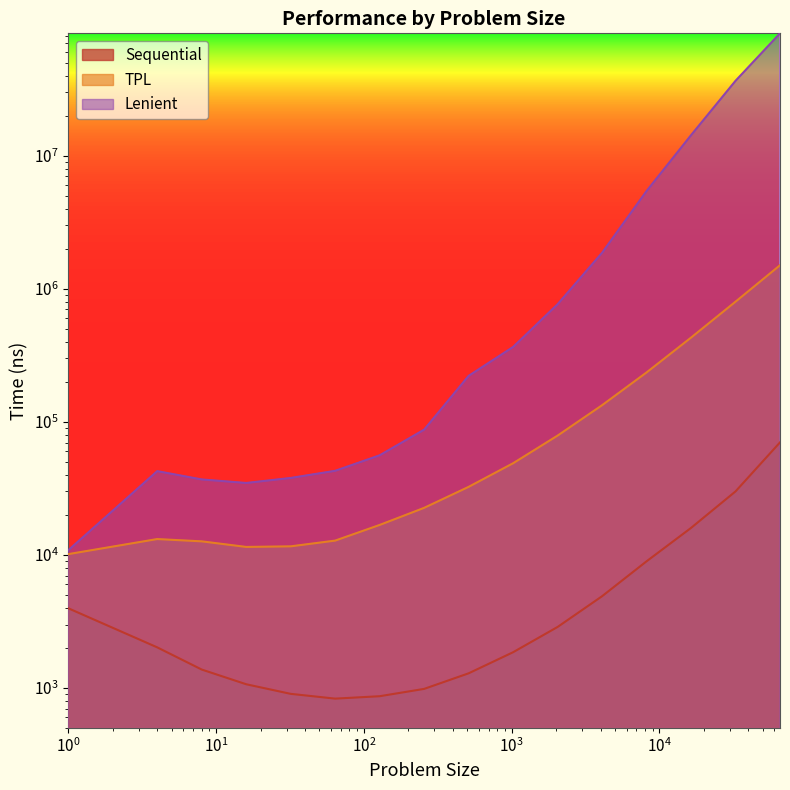

True or false: Sequential and TPL cross at least once.

False